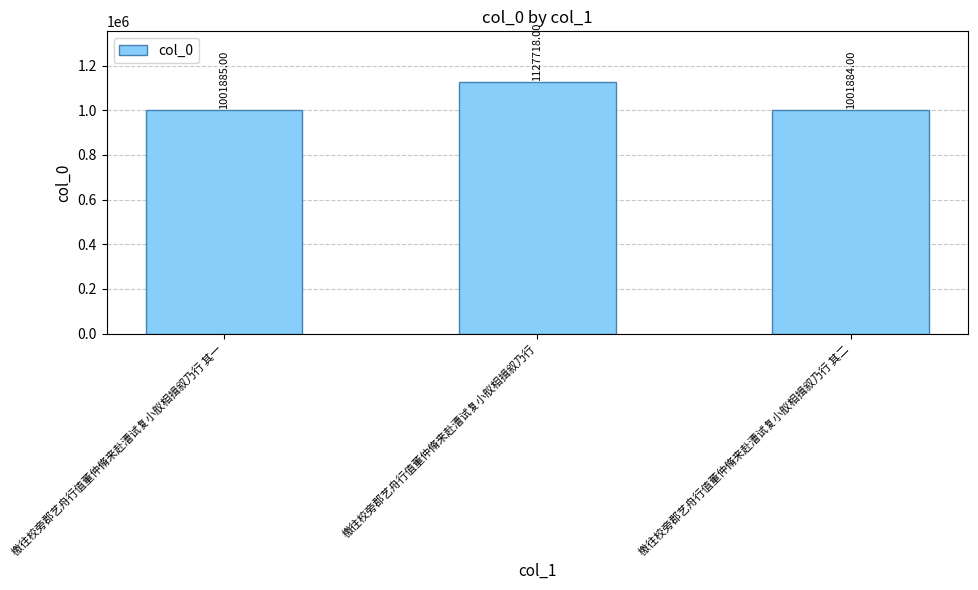

What is the value of the 1st bar from the left?

1001885